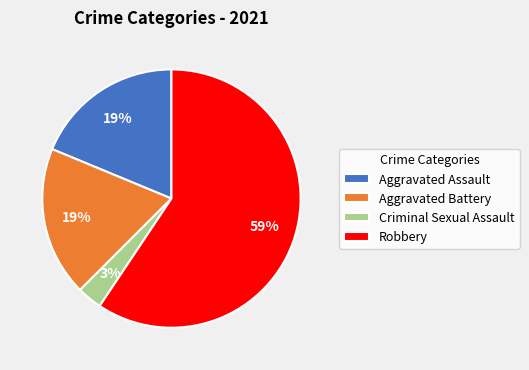

Is it true that Aggravated Assault is 19% of the pie?

True